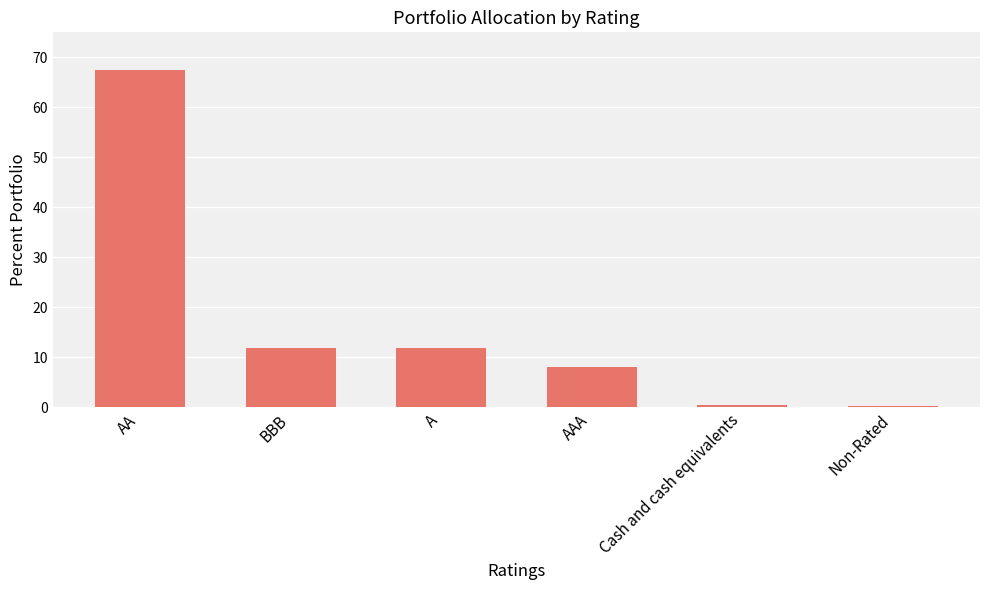

Read the value at AAA.

8.1